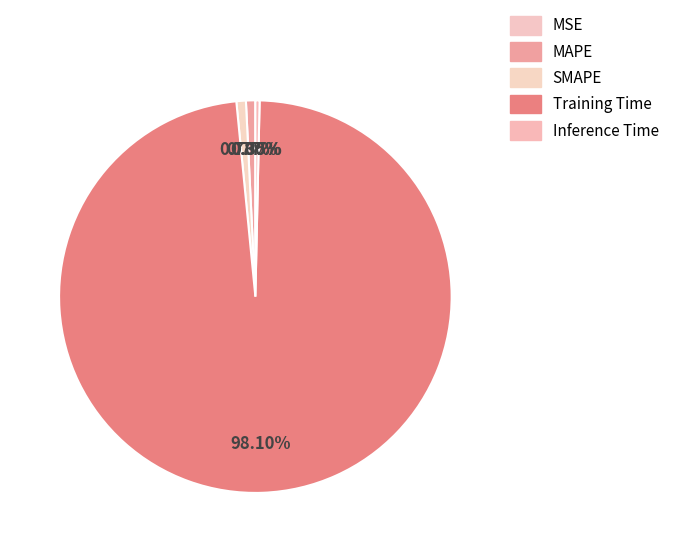

To the nearest percent, what percentage of the pie is Training Time?

98%